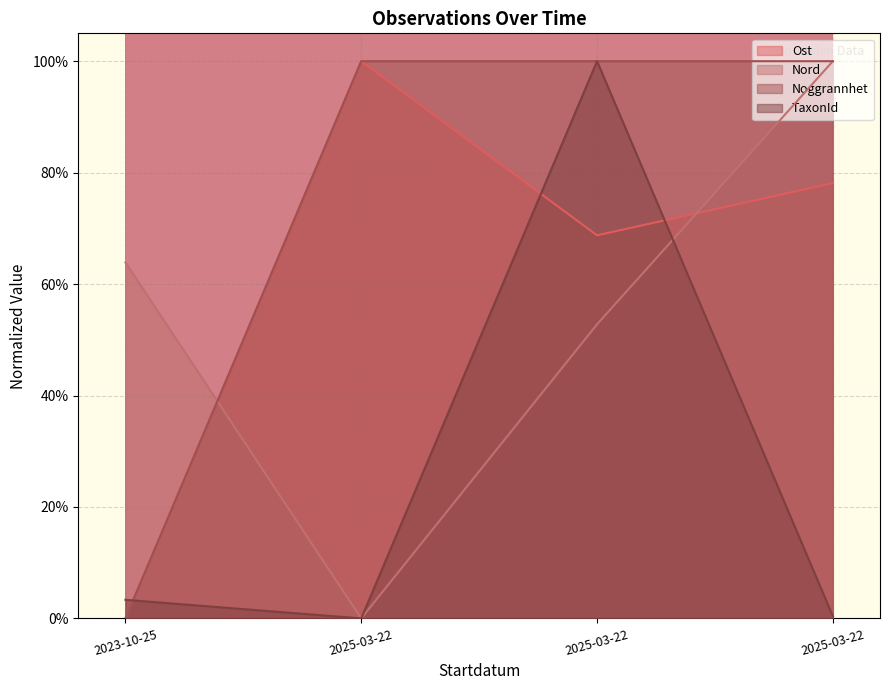

At how many categories does at least one series exceed 0?

4